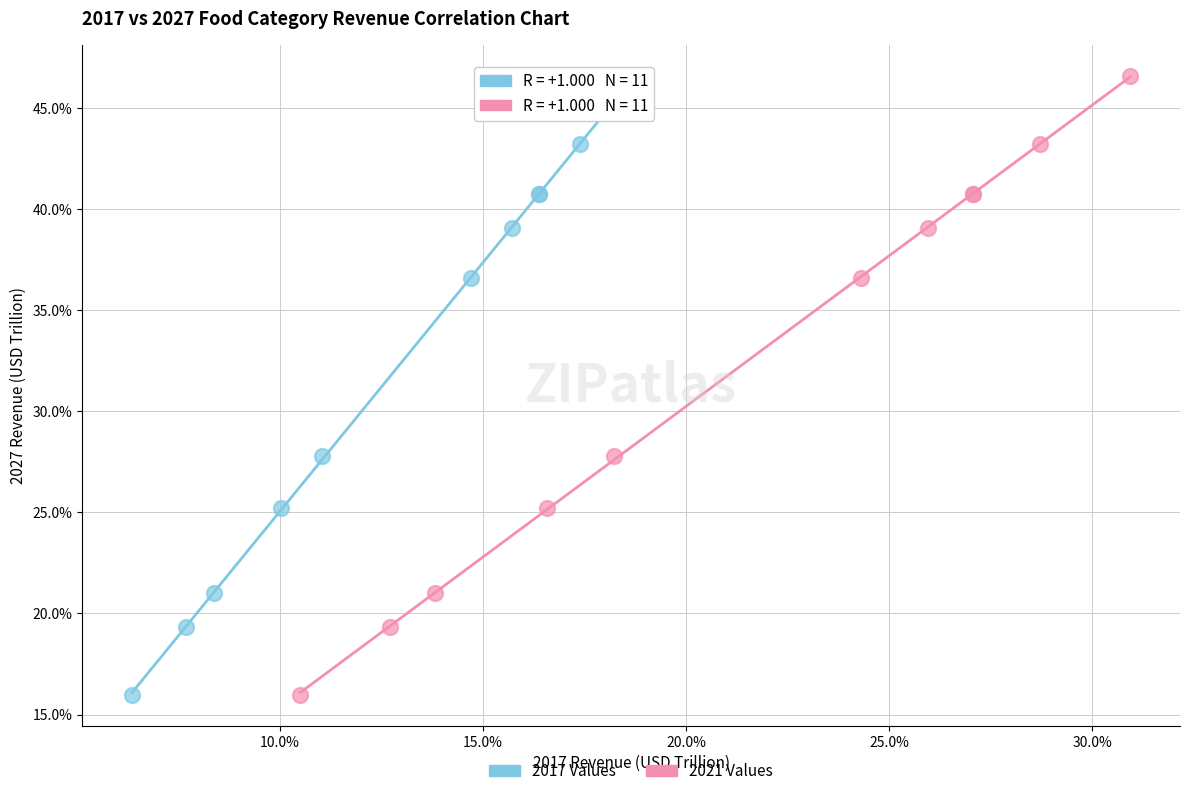

What are all the series names shown in the legend?

2017 Values, 2021 Values